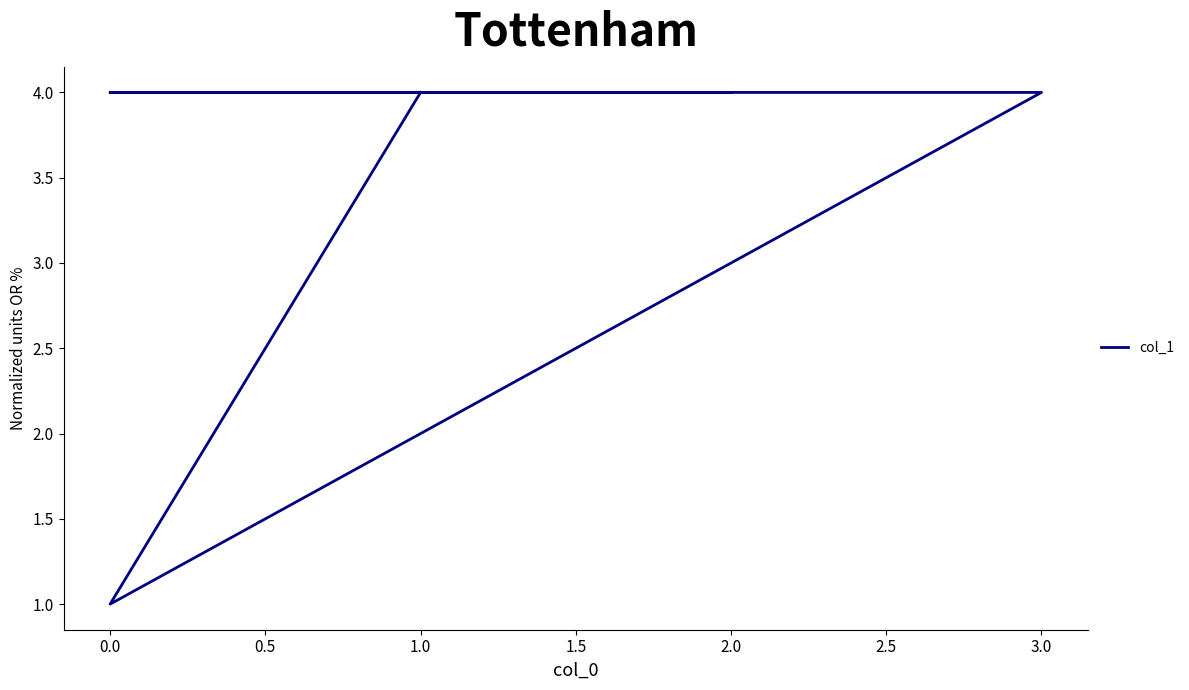

True or false: the data has more than 0 interior local peaks.

False